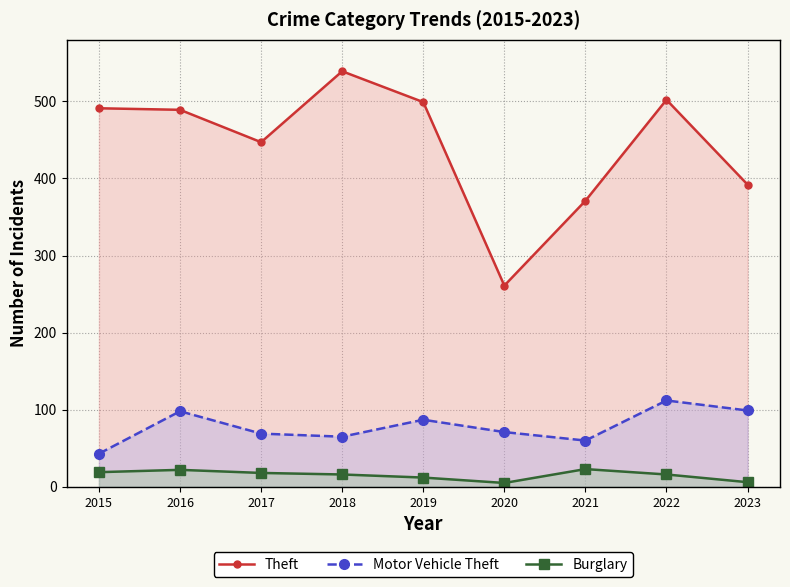

Reading left to right, extract all data points from this chart.

Theft: 2015=491	2016=489	2017=447	2018=539	2019=499	2020=261	2021=371	2022=502	2023=392
Motor Vehicle Theft: 2015=43	2016=98	2017=69	2018=65	2019=87	2020=71	2021=60	2022=112	2023=99
Burglary: 2015=19	2016=22	2017=18	2018=16	2019=12	2020=5	2021=23	2022=16	2023=6